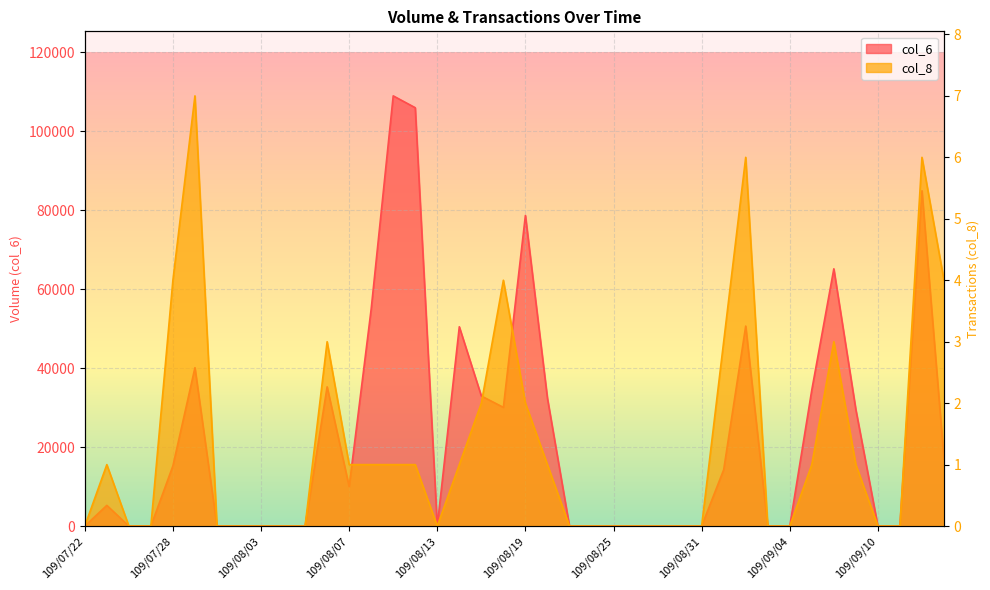

Which category has the highest value in the col_6 series?

109/08/11